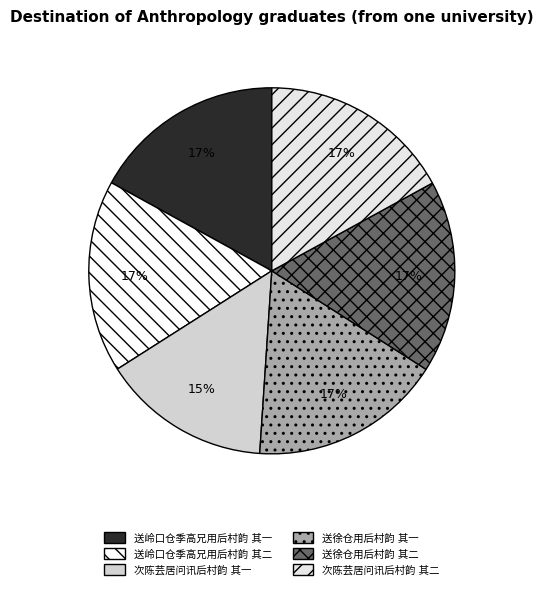

Count the number of slices in the pie.

6